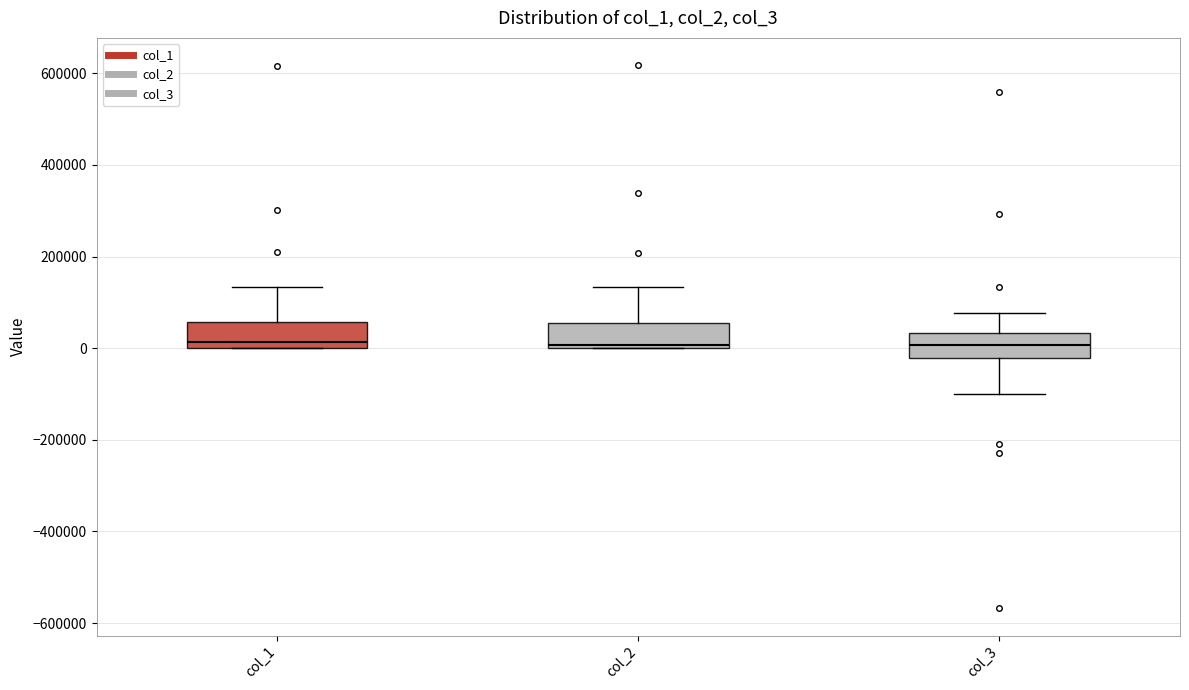

Reading left to right, transcribe this box plot: for each box, give where its median line is, the range the box spans, and where its two whiskers end, as read against the y-axis. The values are not printed on the chart, so give them approximately, as read against the axis.

col_1: median 20000, box 0 to 60000, whiskers 0 to 140000
col_2: median 0, box 0 to 60000, whiskers 0 to 140000
col_3: median 0, box -20000 to 40000, whiskers -100000 to 80000